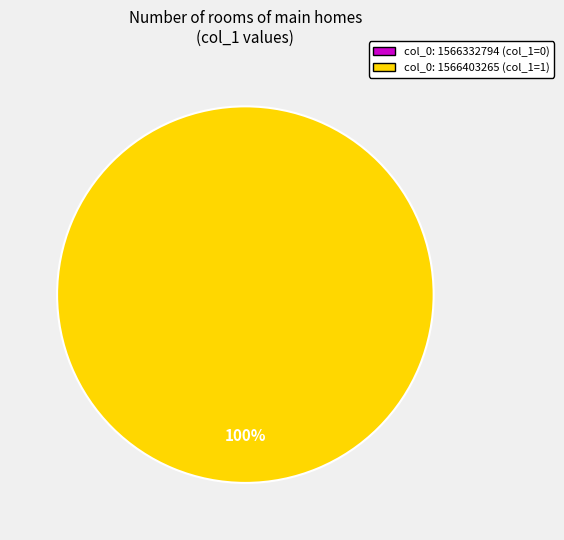

How many slices are in this pie chart?

2